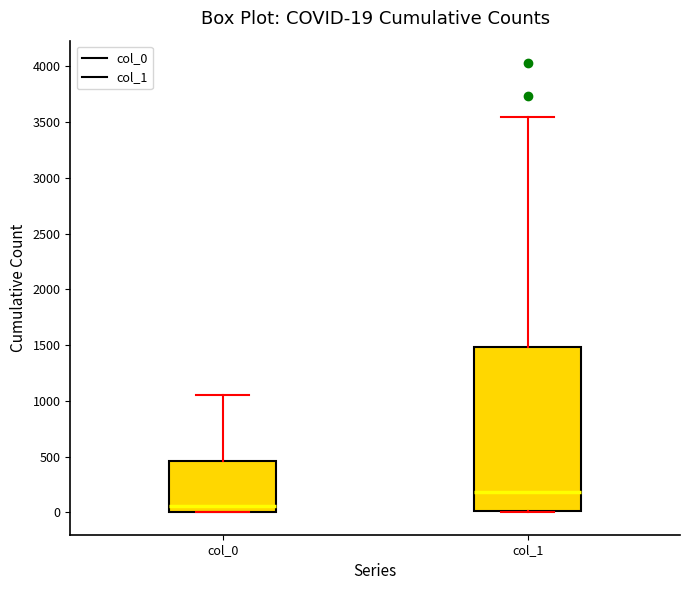

Which box has the lowest median line?

col_0